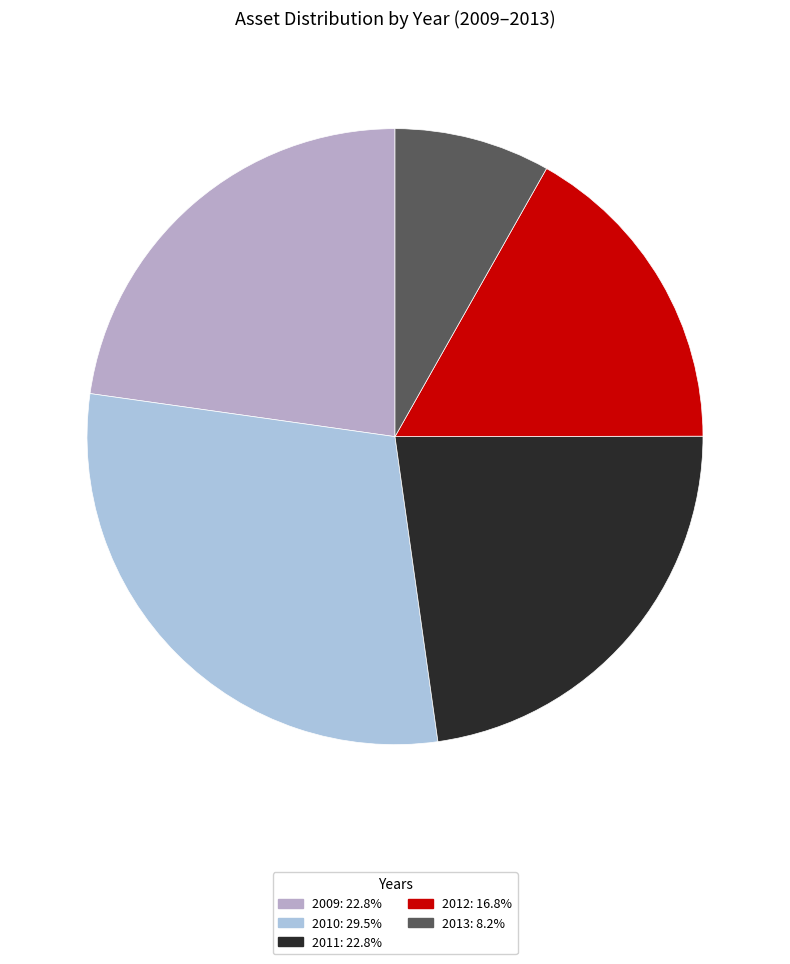

The 2009 slice represents 35% of the pie. True or false?

False